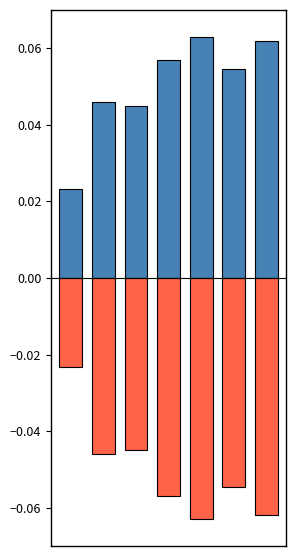

How many series are shown in this chart?

2